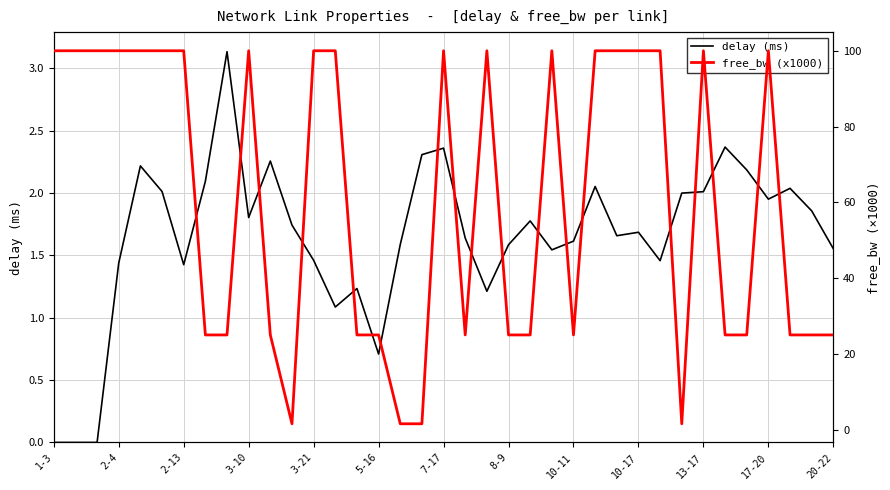

At which label does delay (ms) first exceed 1?

2-4